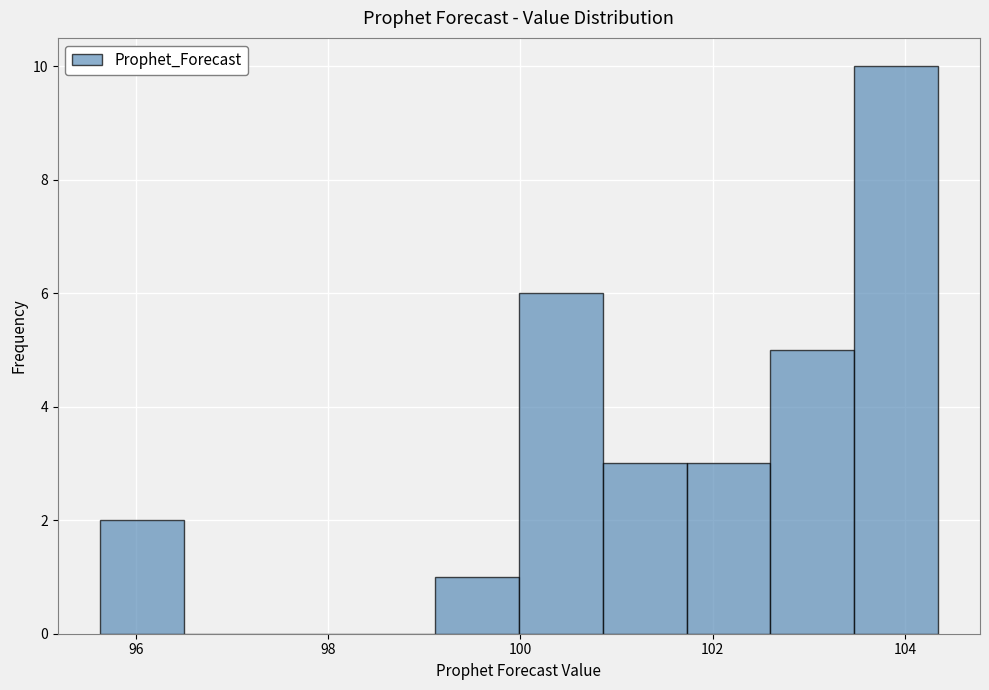

Over which range of the x-axis is the bar tallest?

103.4 to 104.4